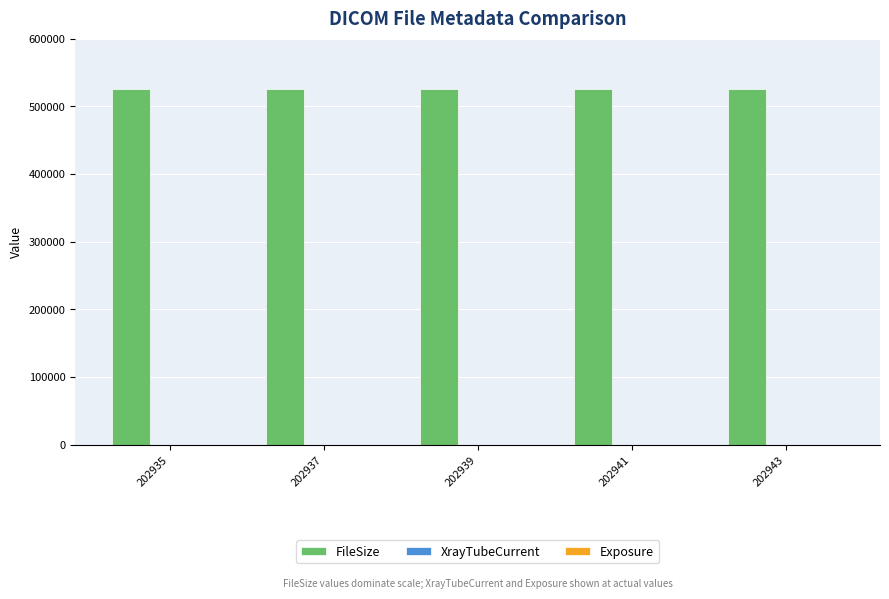

The FileSize series shows 243342 at 202935. True or false?

False